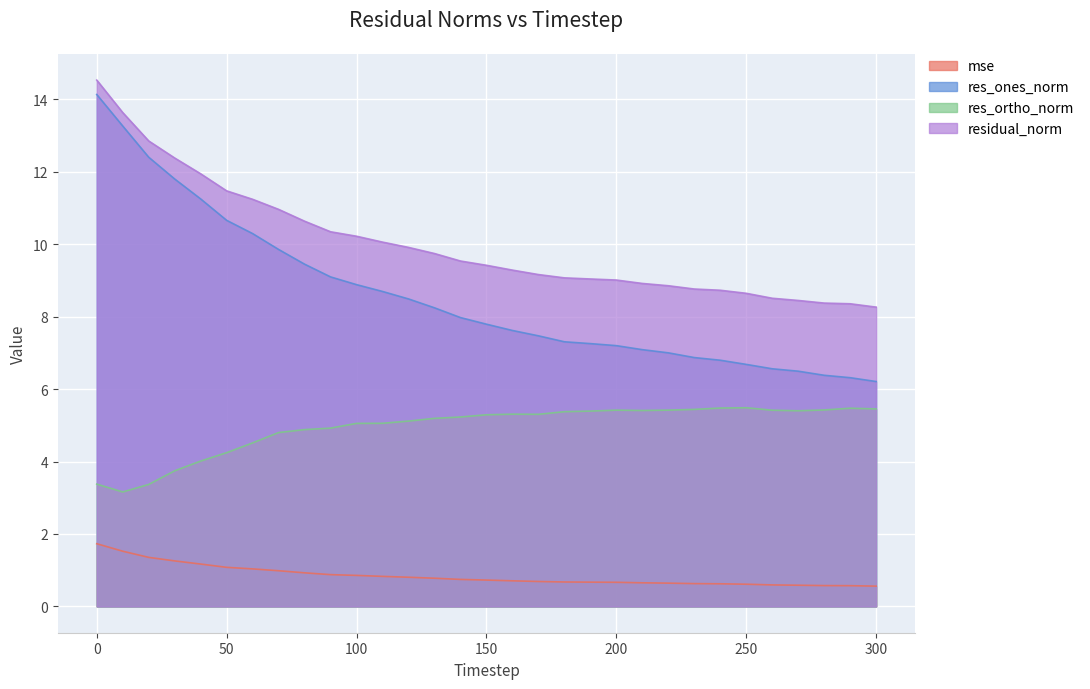

List the series in order of their peak value, lowest first.

mse, res_ortho_norm, res_ones_norm, residual_norm